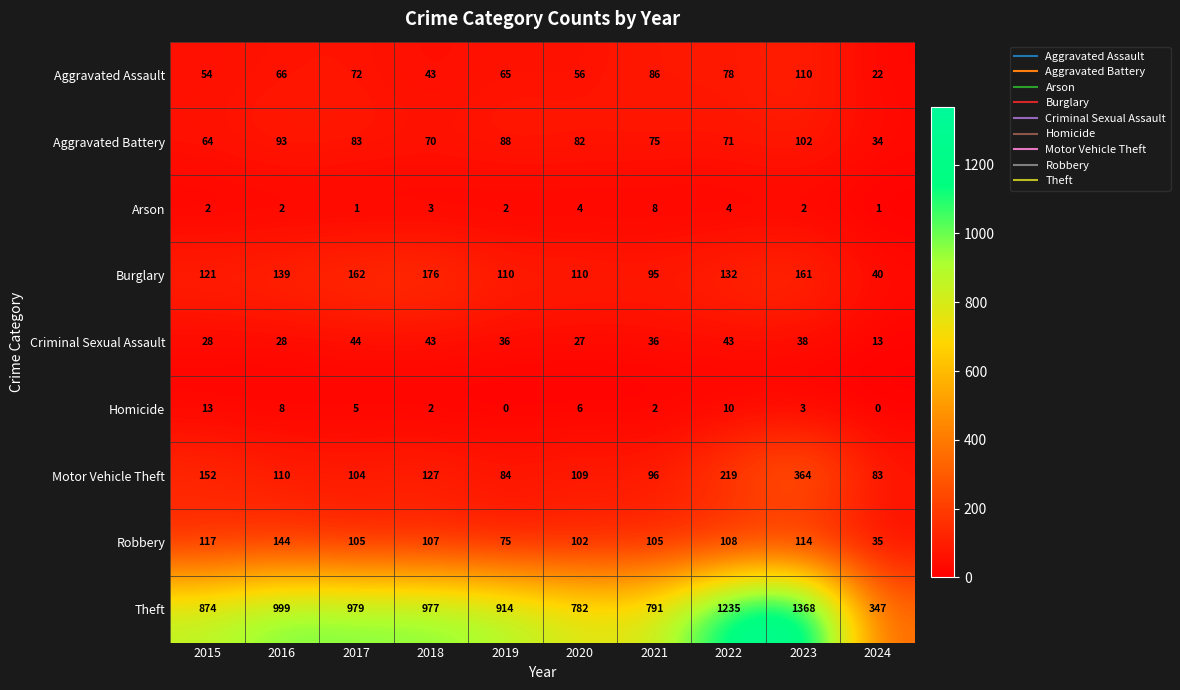

At which label is Homicide closest to 6?

2020